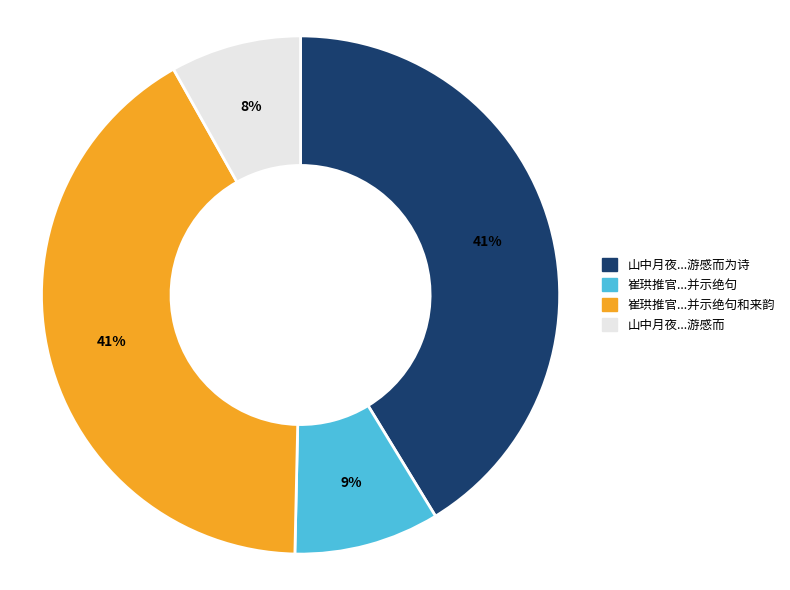

Does any single category account for the majority?

No